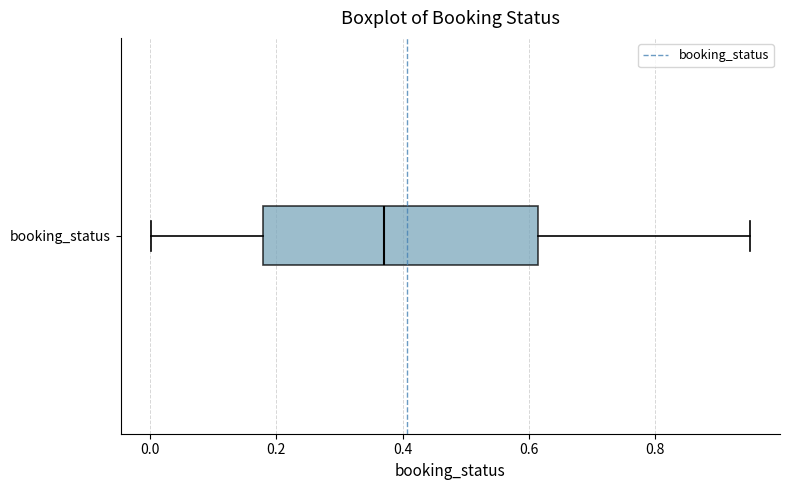

Where does the right whisker of the box for booking_status end on the x-axis? The values are not printed on the chart, so give them approximately, as read against the axis.

0.96